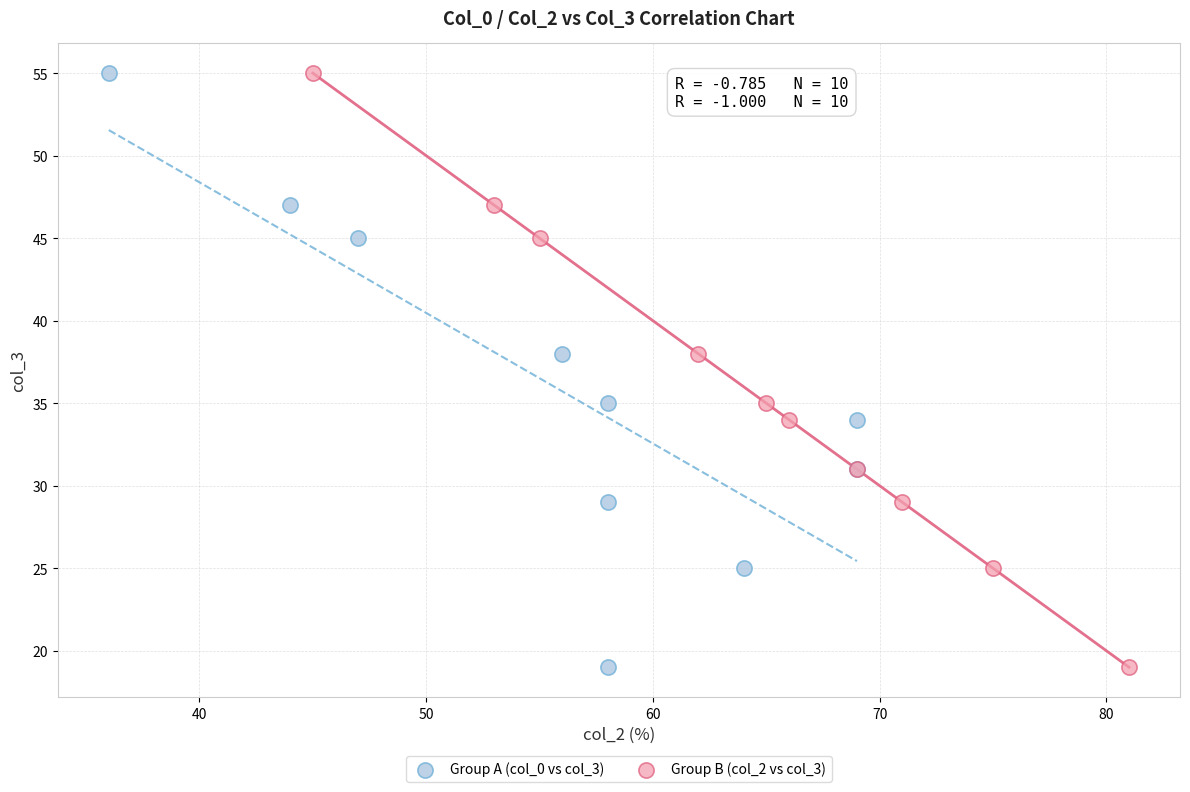

What are all the series names shown in the legend?

Group A (col_0 vs col_3), Group B (col_2 vs col_3)